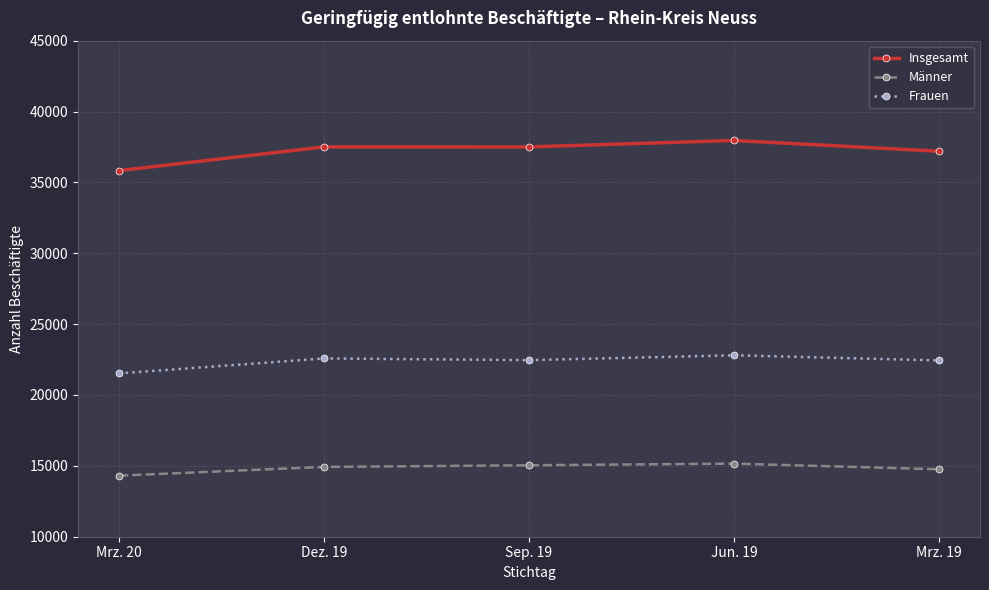

Rank the series at Mrz. 20 from lowest to highest value.

Männer, Frauen, Insgesamt